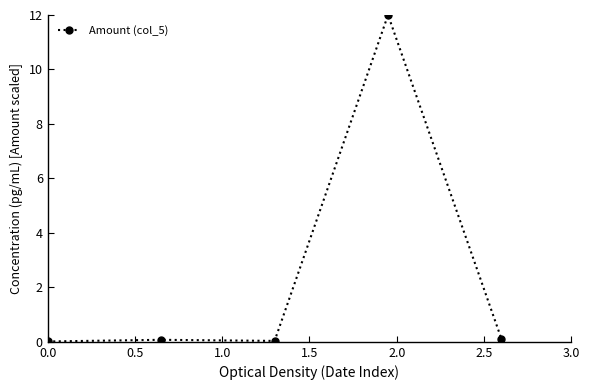

True or false: the data has more than 2 interior local peaks.

False